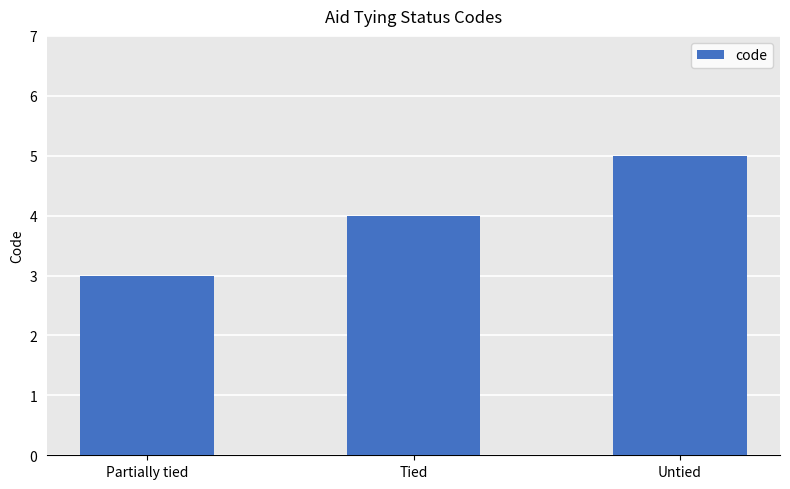

What is the ratio of the value at Untied to the value at Partially tied?

1.7